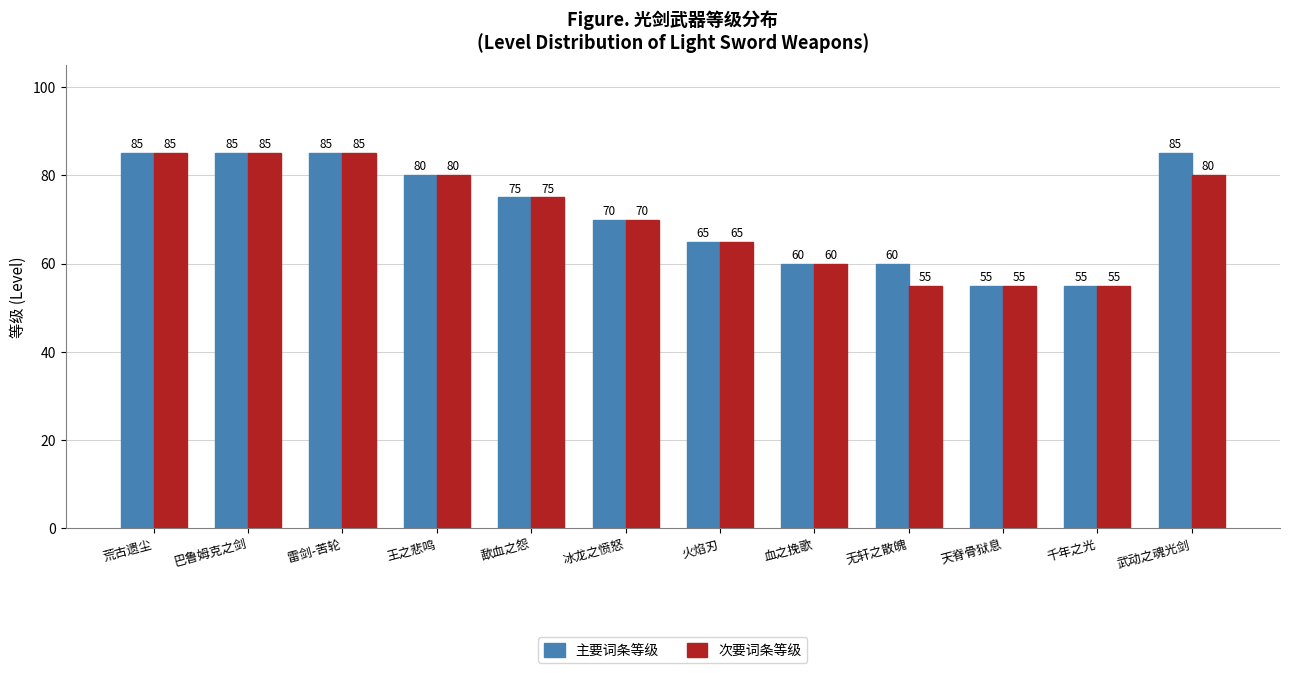

The 主要词条等级 series shows 15 at 千年之光. True or false?

False